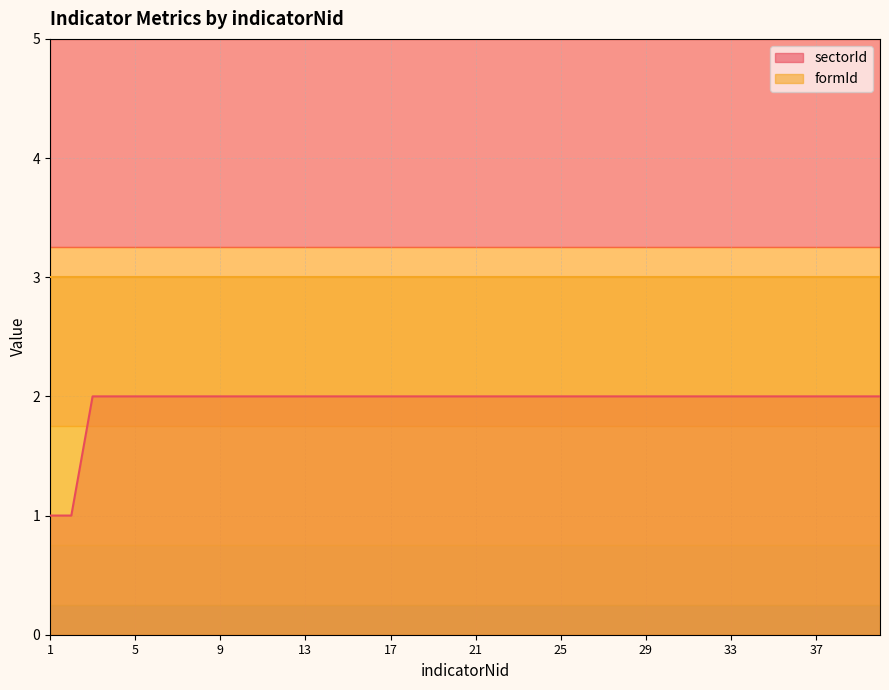

Between 12 and 21, which is larger?

12